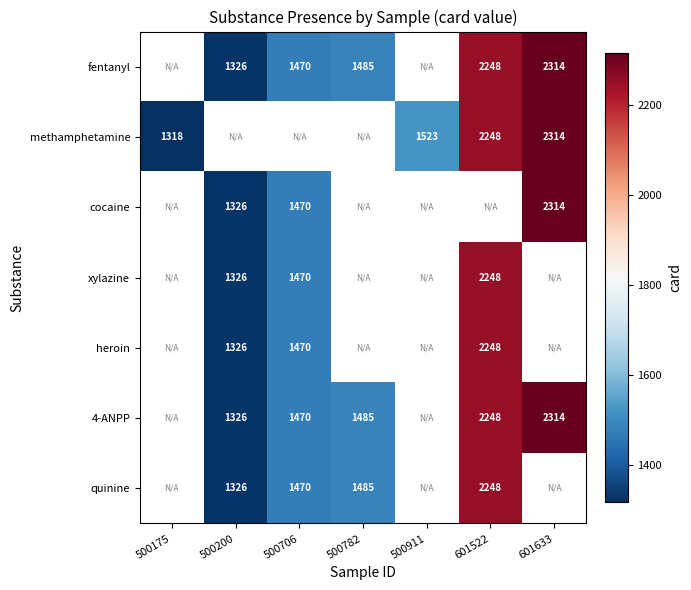

The value of methamphetamine at 601633 is 2314. True or false?

True